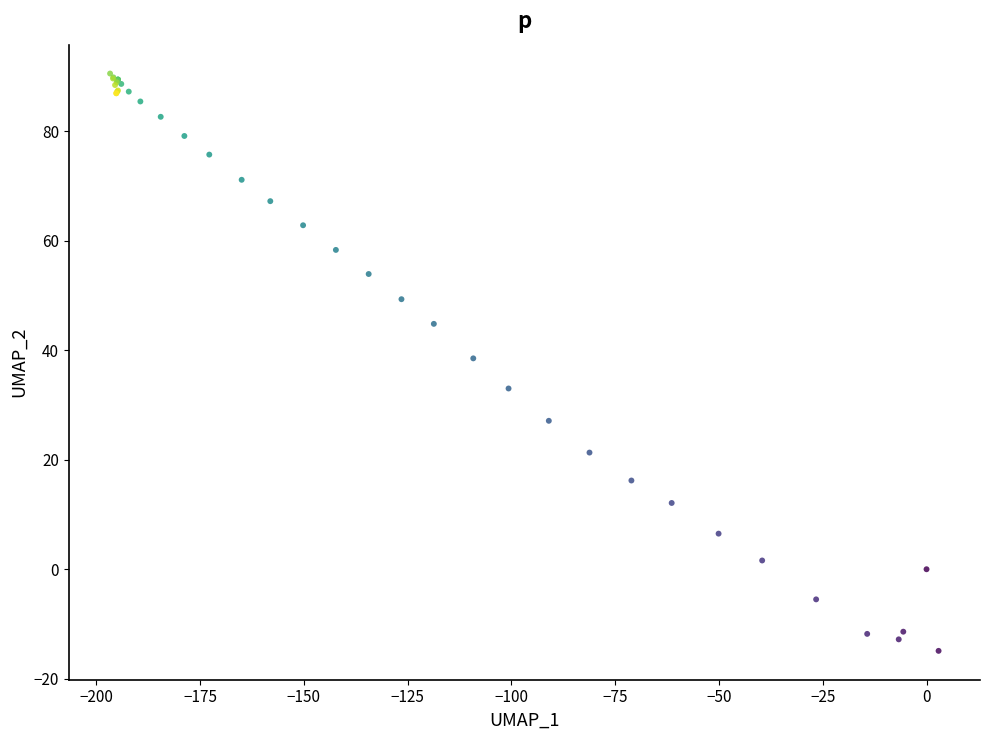

What Y value in the scatter plot is closest to 37?

38.5